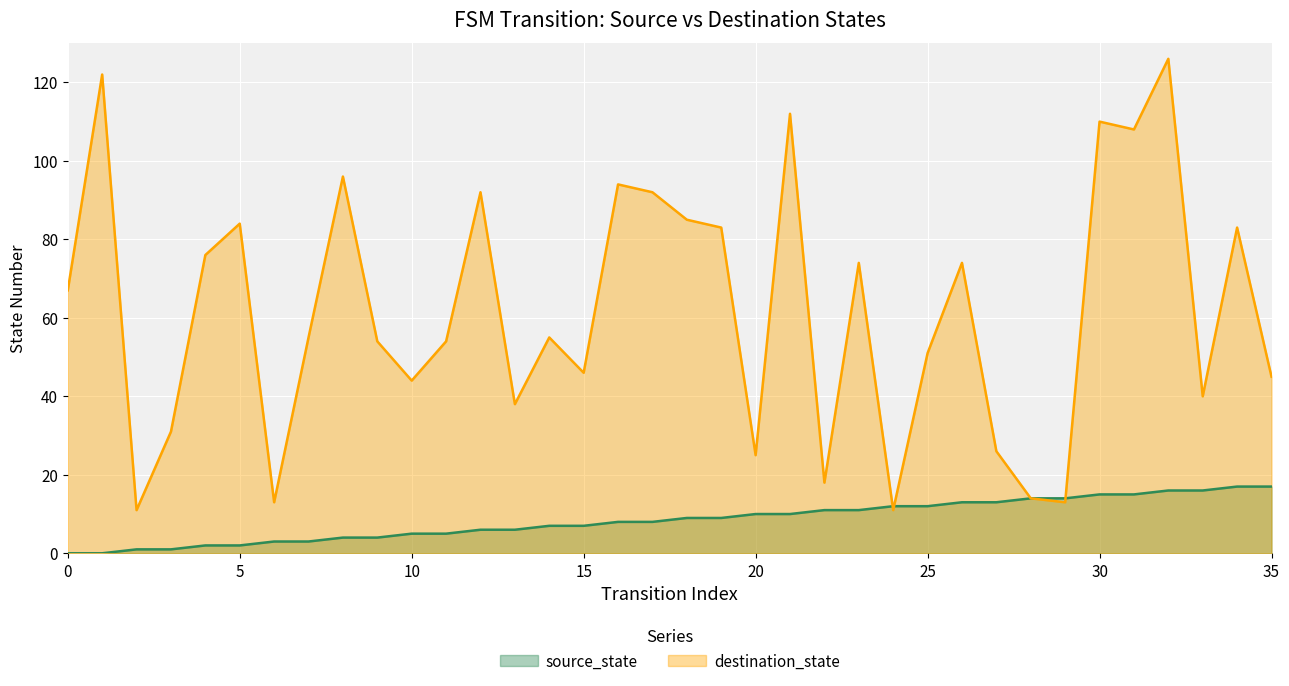

Is it true that source_state equals 16 at 16?

True